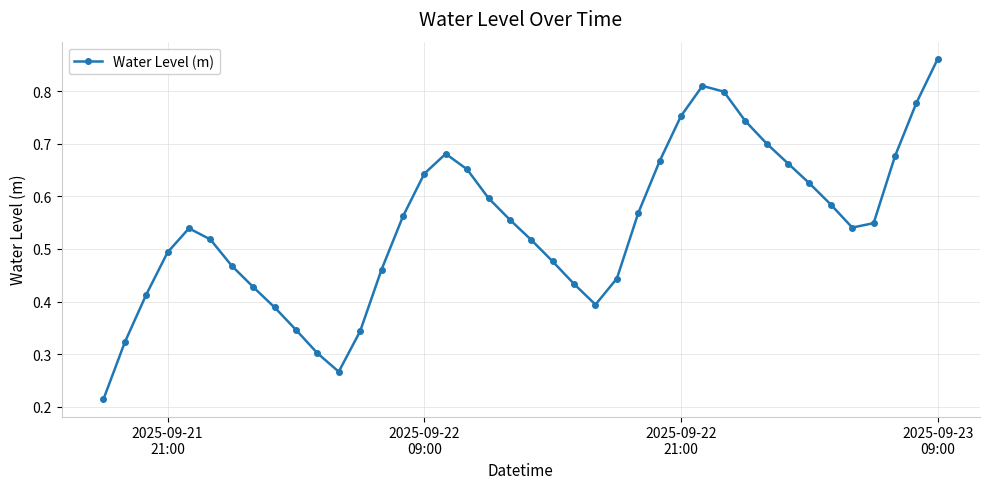

What is the sum of all values?

21.8